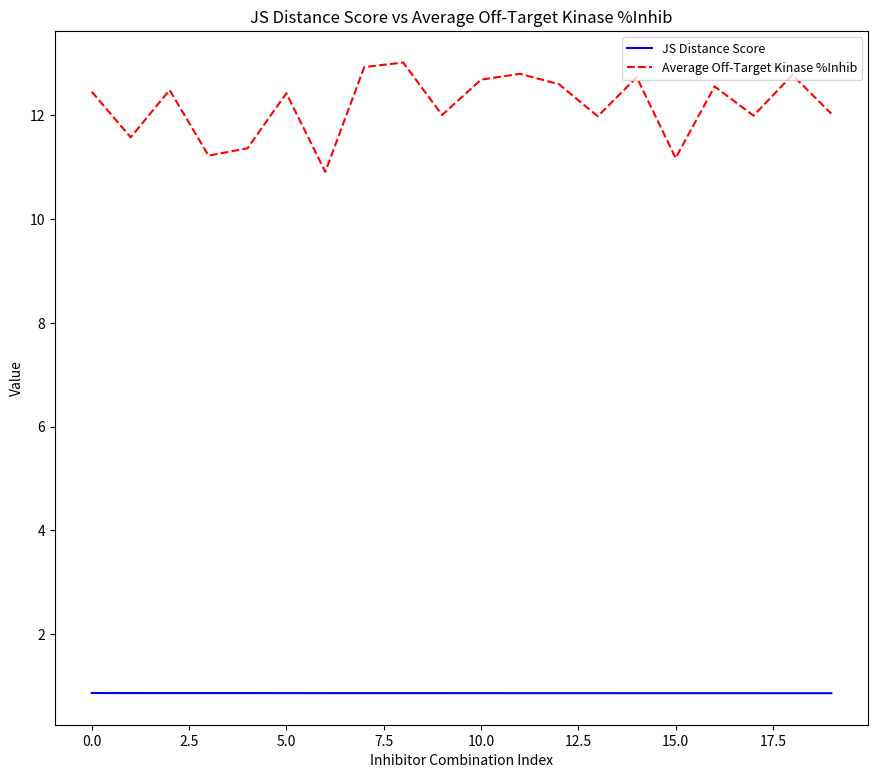

True or false: JS Distance Score and Average Off-Target Kinase %Inhib cross at least once.

False